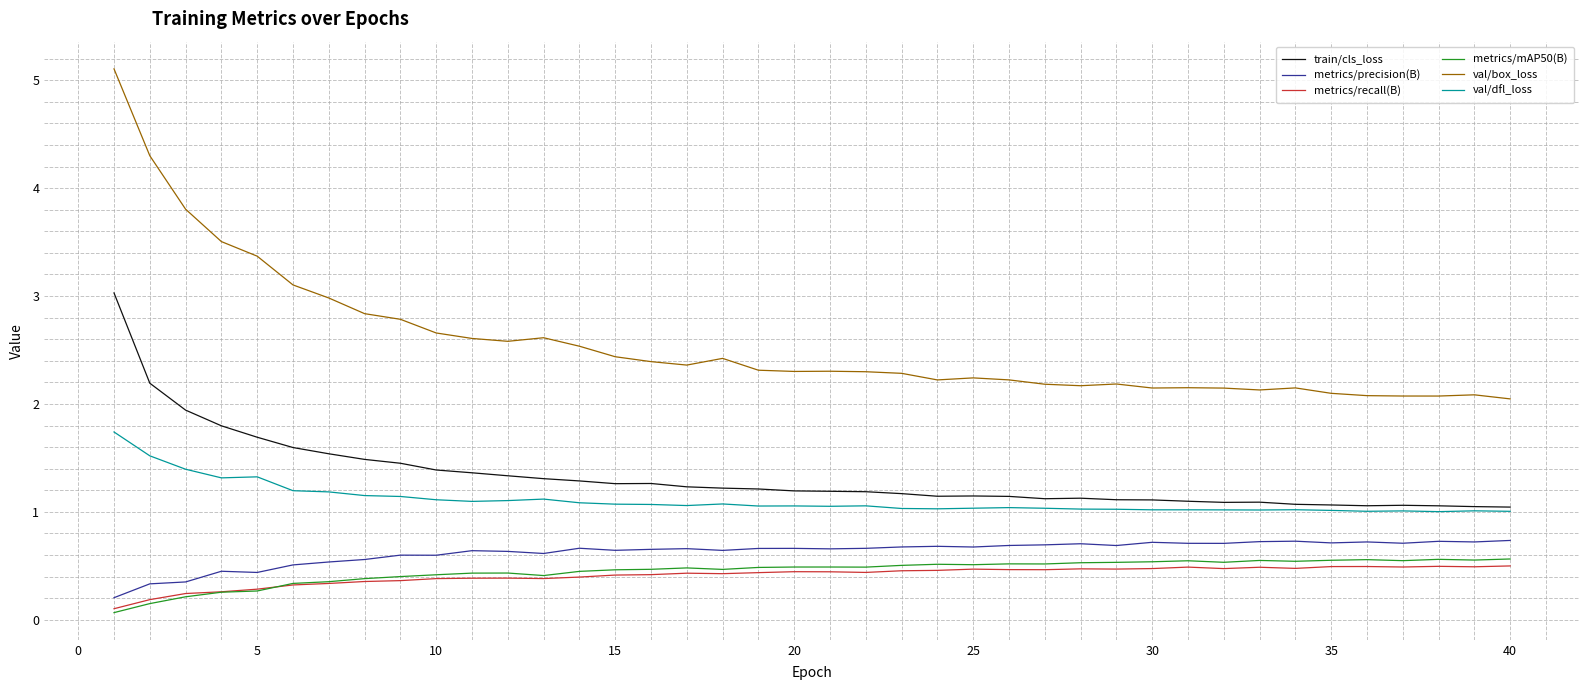

True or false: metrics/precision(B) and val/box_loss intersect in this chart.

False